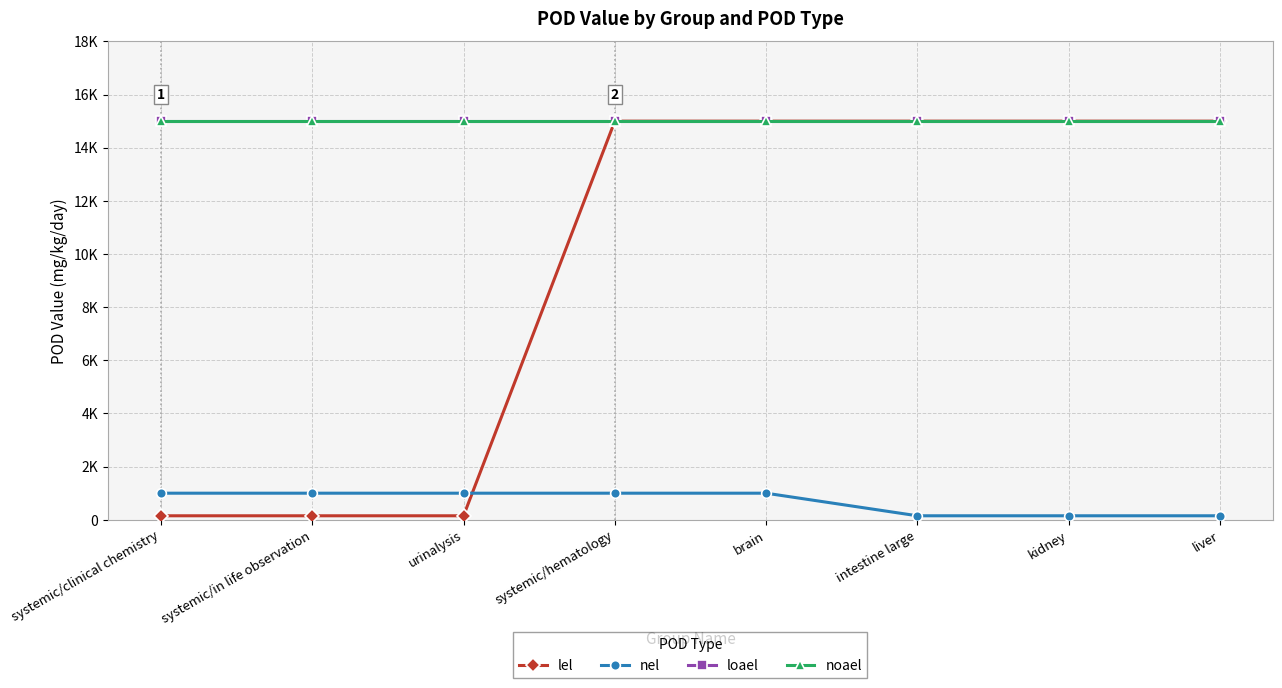

Is this an area chart (filled region under the line)?

No